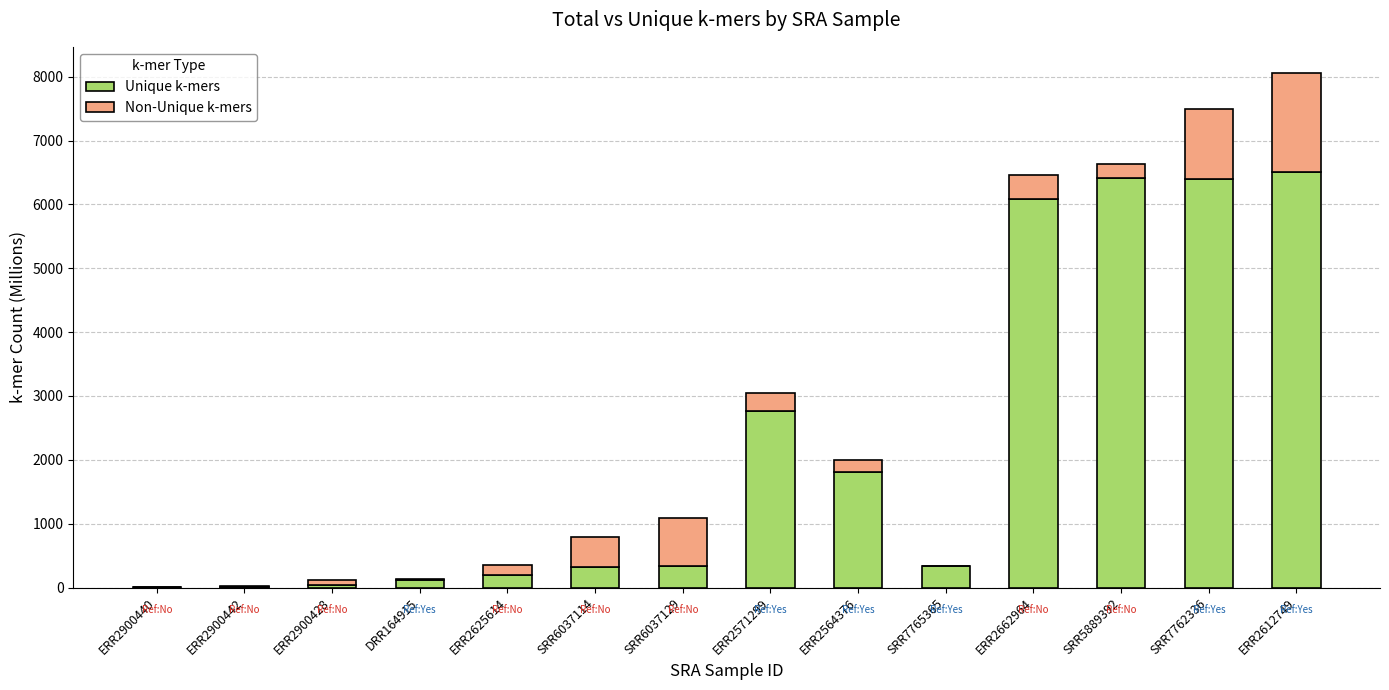

The value of Unique k-mers at SRR5889392 is 3880.3. True or false?

False